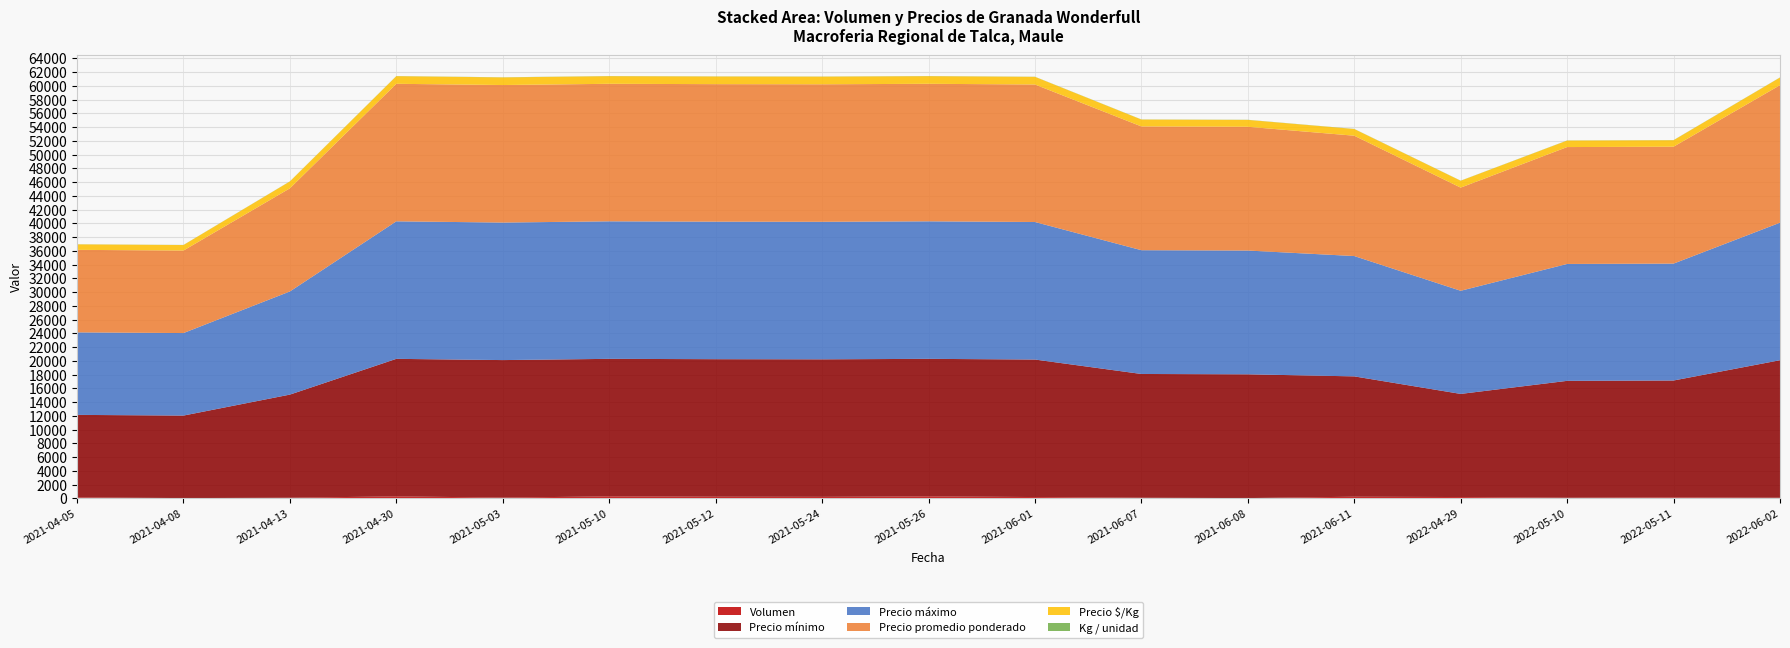

Reading left to right, what are all the values shown in this chart?

Volumen: 2021-04-05=150	2021-04-08=50	2021-04-13=100	2021-04-30=300	2021-05-03=120	2021-05-10=300	2021-05-12=250	2021-05-24=230	2021-05-26=300	2021-06-01=200	2021-06-07=100	2021-06-08=50	2021-06-11=250	2022-04-29=200	2022-05-10=100	2022-05-11=150	2022-06-02=100
Precio mínimo: 2021-04-05=12000	2021-04-08=12000	2021-04-13=15000	2021-04-30=20000	2021-05-03=20000	2021-05-10=20000	2021-05-12=20000	2021-05-24=20000	2021-05-26=20000	2021-06-01=20000	2021-06-07=18000	2021-06-08=18000	2021-06-11=17500	2022-04-29=15000	2022-05-10=17000	2022-05-11=17000	2022-06-02=20000
Precio máximo: 2021-04-05=12000	2021-04-08=12000	2021-04-13=15000	2021-04-30=20000	2021-05-03=20000	2021-05-10=20000	2021-05-12=20000	2021-05-24=20000	2021-05-26=20000	2021-06-01=20000	2021-06-07=18000	2021-06-08=18000	2021-06-11=17500	2022-04-29=15000	2022-05-10=17000	2022-05-11=17000	2022-06-02=20000
Precio promedio ponderado: 2021-04-05=12000	2021-04-08=12000	2021-04-13=15000	2021-04-30=20000	2021-05-03=20000	2021-05-10=20000	2021-05-12=20000	2021-05-24=20000	2021-05-26=20000	2021-06-01=20000	2021-06-07=18000	2021-06-08=18000	2021-06-11=17500	2022-04-29=15000	2022-05-10=17000	2022-05-11=17000	2022-06-02=20000
Precio $/Kg: 2021-04-05=800	2021-04-08=800	2021-04-13=1000	2021-04-30=1111	2021-05-03=1111	2021-05-10=1111	2021-05-12=1111	2021-05-24=1111	2021-05-26=1111	2021-06-01=1111	2021-06-07=1000	2021-06-08=1000	2021-06-11=972	2022-04-29=1000	2022-05-10=944	2022-05-11=944	2022-06-02=1111
Kg / unidad: 2021-04-05=15	2021-04-08=15	2021-04-13=15	2021-04-30=18	2021-05-03=18	2021-05-10=18	2021-05-12=18	2021-05-24=18	2021-05-26=18	2021-06-01=18	2021-06-07=18	2021-06-08=18	2021-06-11=18	2022-04-29=15	2022-05-10=18	2022-05-11=18	2022-06-02=18